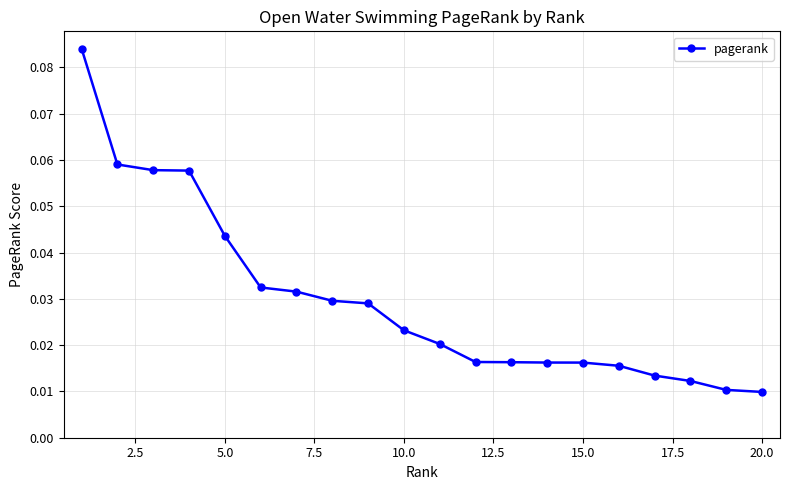

How many values are between 0 and 1?

20